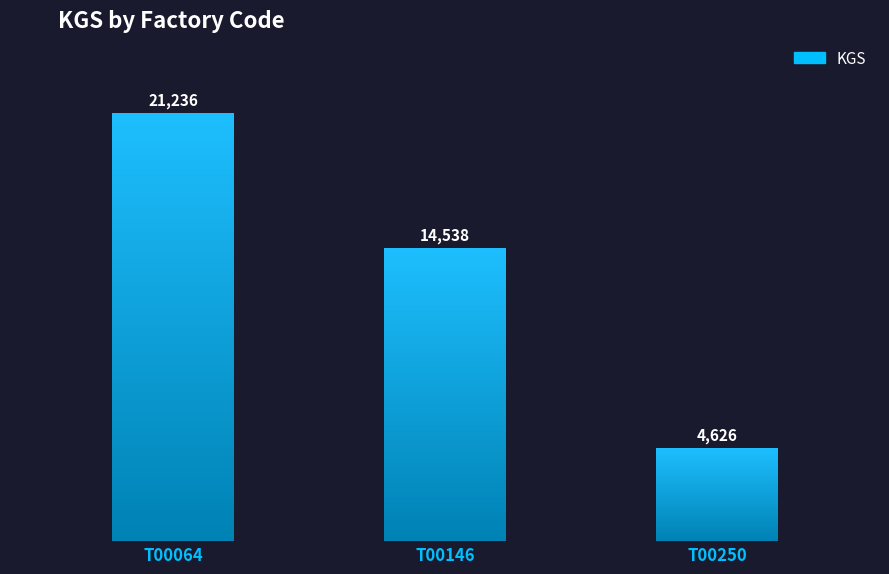

Rank the categories by value from lowest to highest.

T00250, T00146, T00064